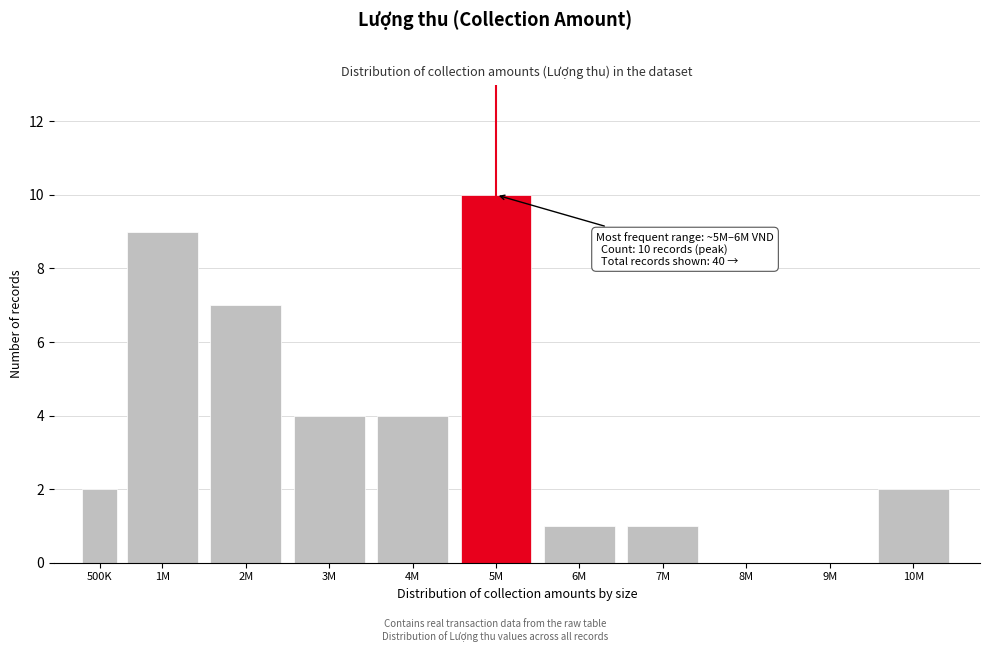

Reading left to right, extract all data points from this chart.

500K=2	1M=9	2M=7	3M=4	4M=4	5M=10	6M=1	7M=1	8M=0	9M=0	10M=2